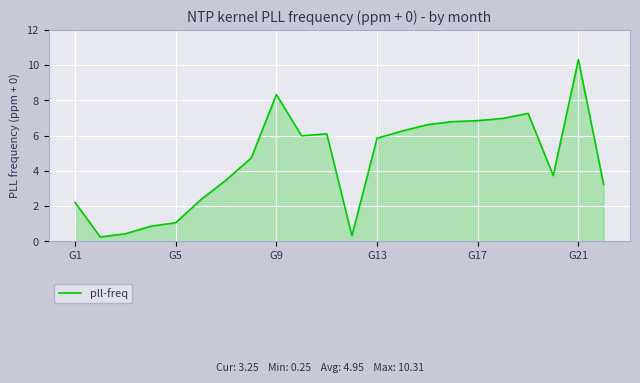

What is the difference between the maximum and minimum values?

10.1